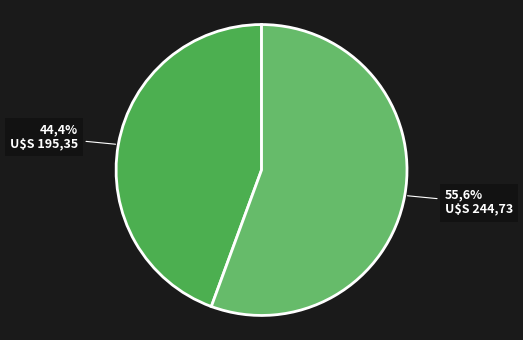

Which slice is the smallest?

2